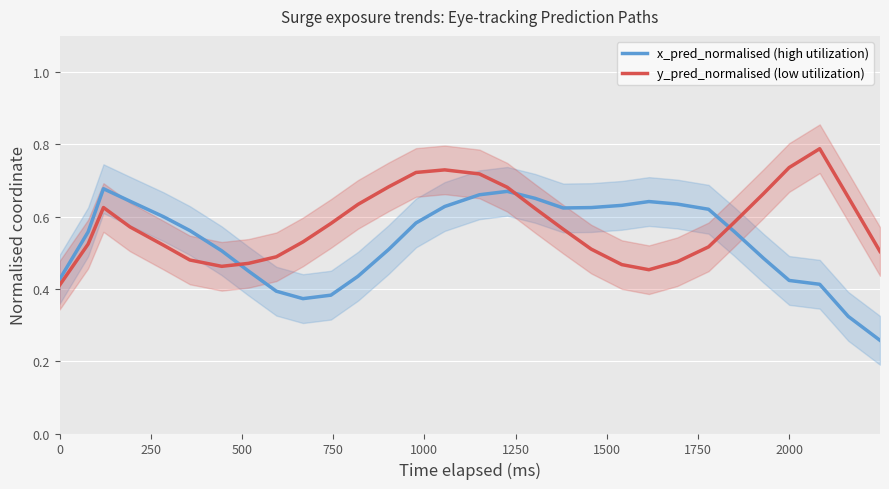

In x_pred_normalised (high utilization), how many points are lower than both neighbors (excluding endpoints)?

2